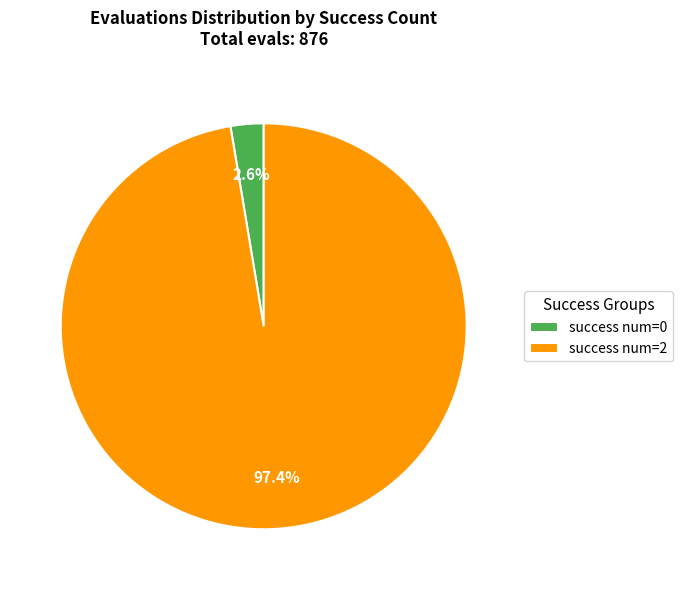

How many slices are in this pie chart?

2